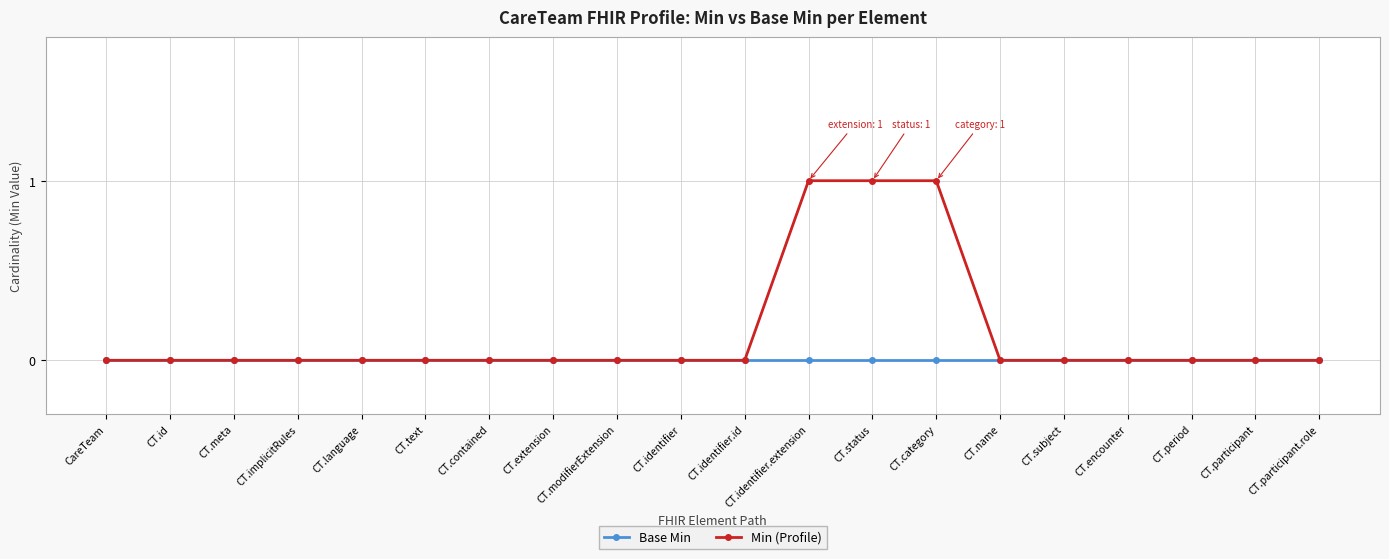

Which series has the largest total across all categories?

Min (Profile)